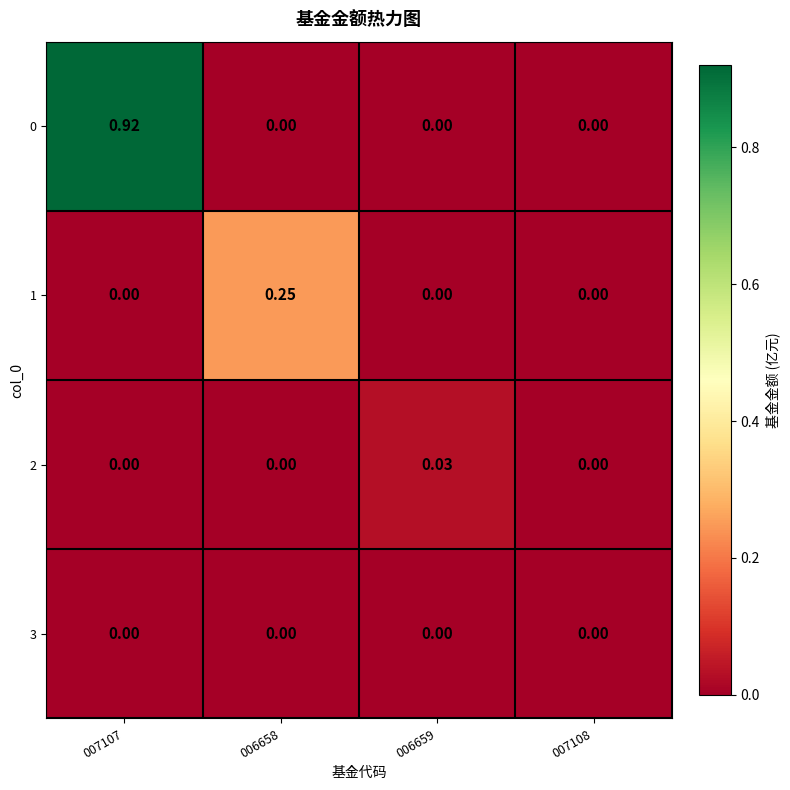

At which category is the sum across all series the highest?

007107